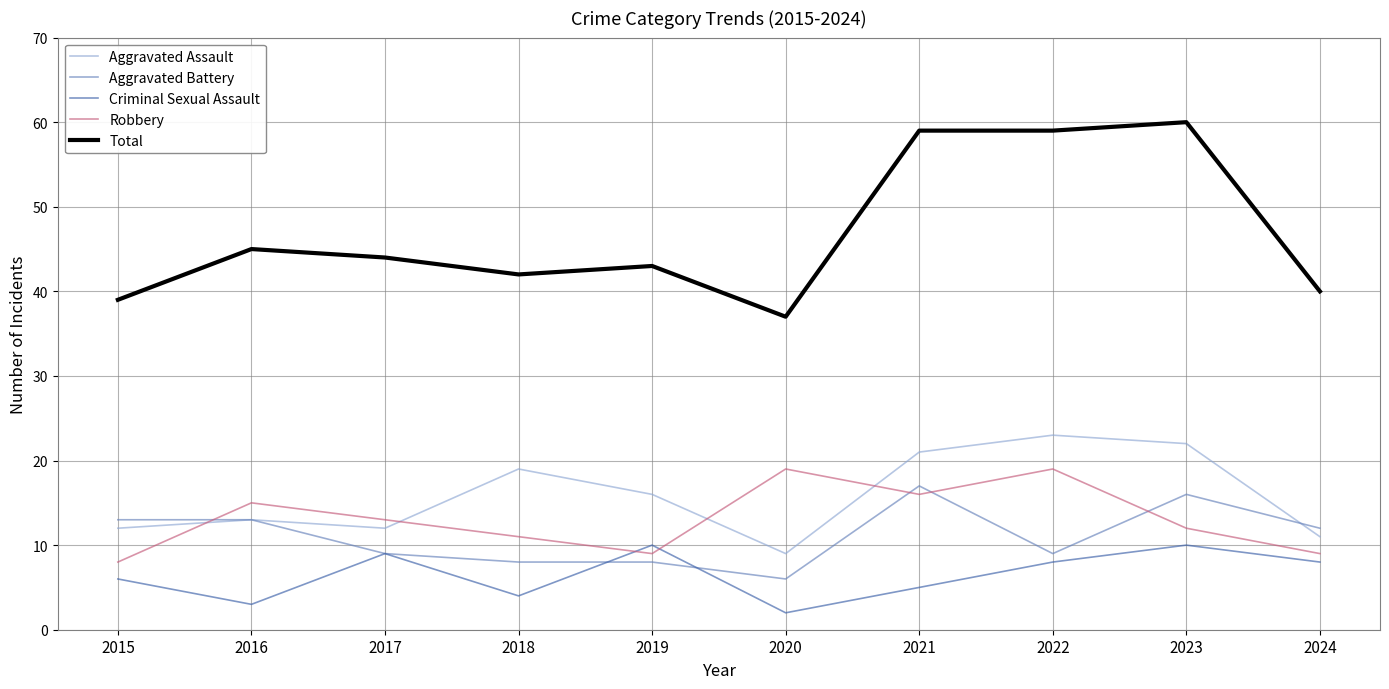

What is the average value of the Aggravated Assault series?

16